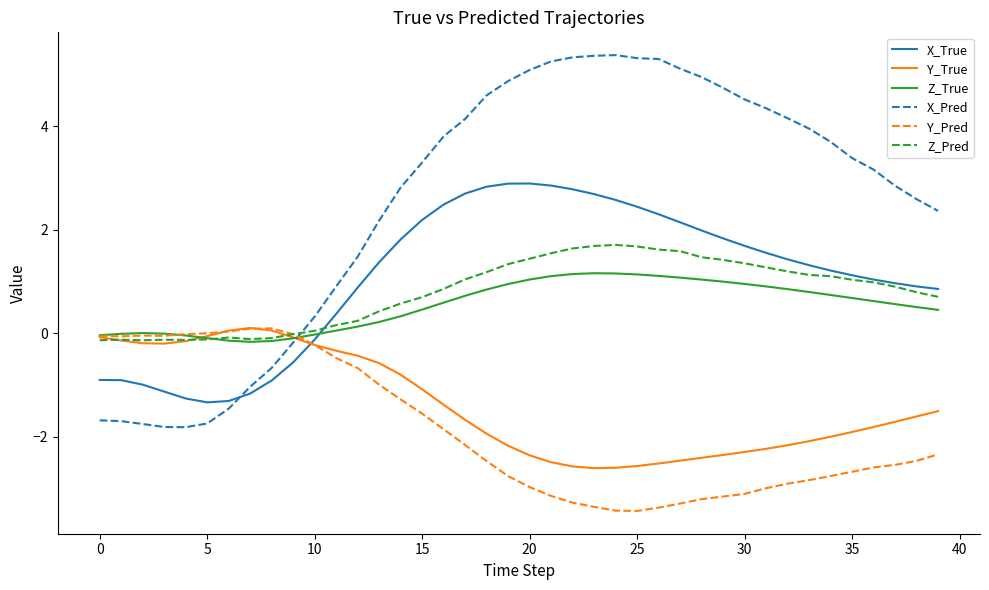

What is the highest value of the Z_True series?

1.2